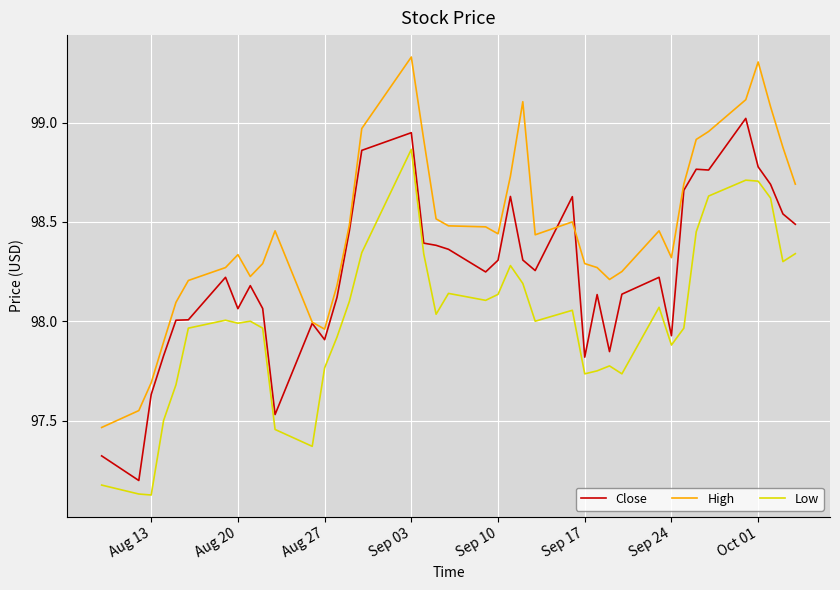

Rank the series by their maximum value, from highest to lowest.

High, Close, Low